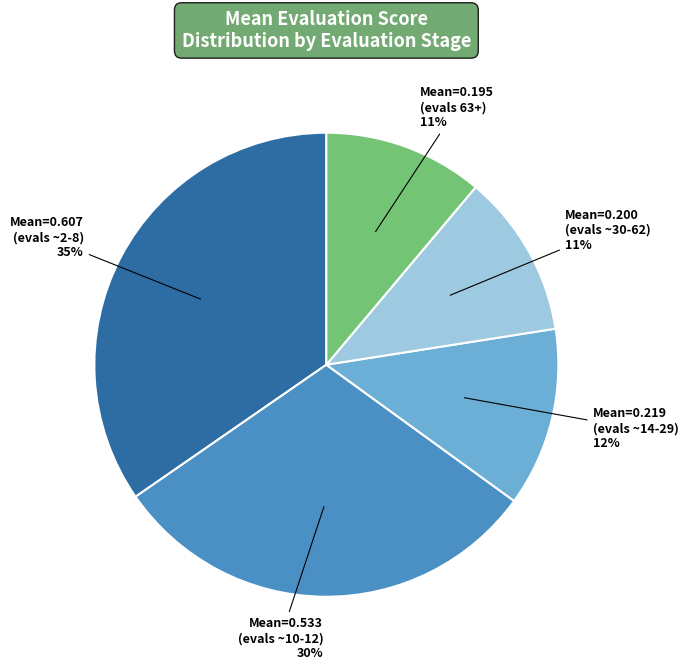

Does any single category account for the majority?

No